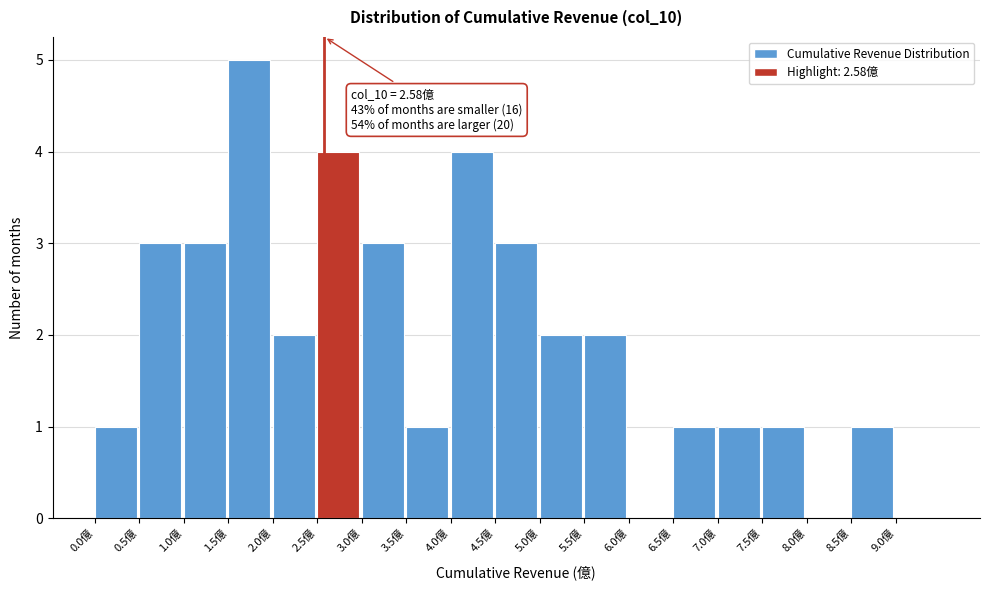

Over which range of the x-axis is the bar tallest?

1.5 to 2.0